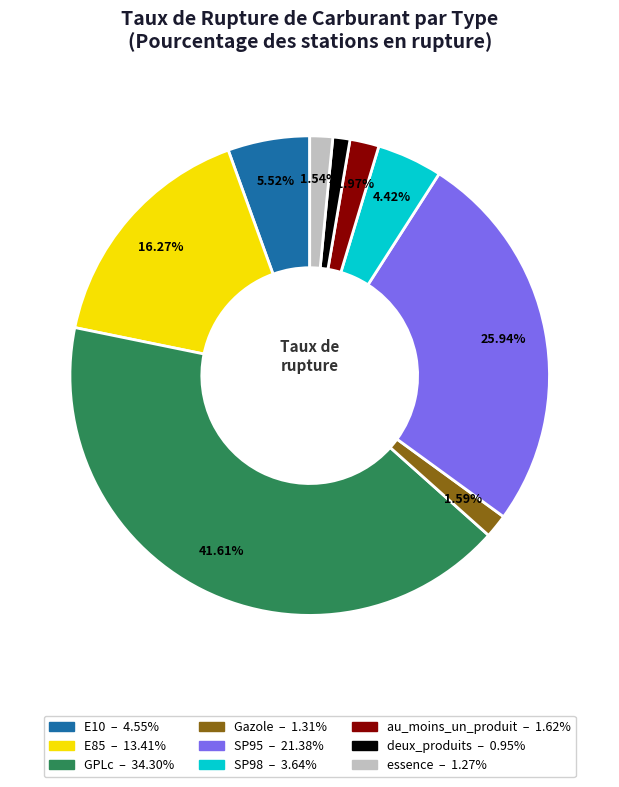

Does SP95 represent more than half of the total?

No